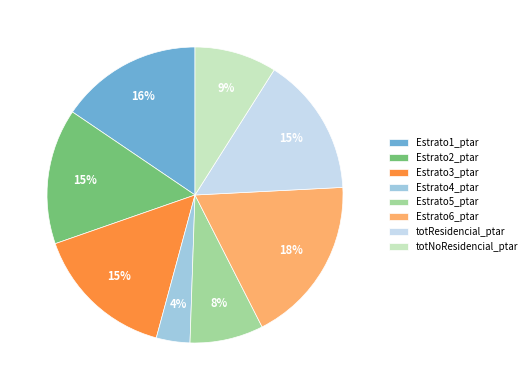

Is Estrato2_ptar the majority of the pie?

No